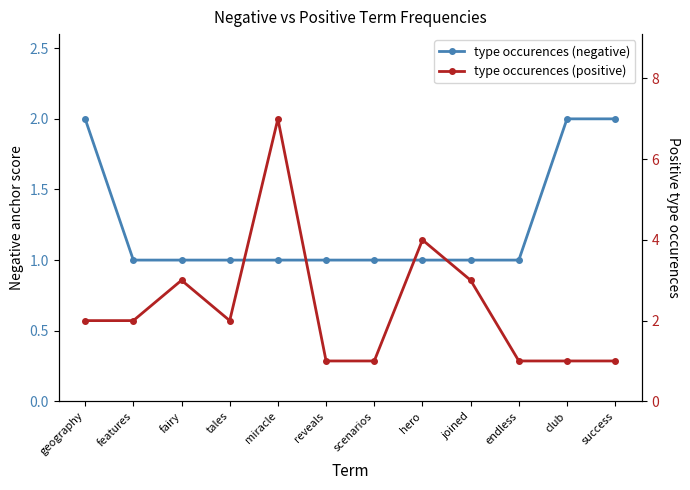

True or false: type occurences (positive) and type occurences (negative) intersect in this chart.

False